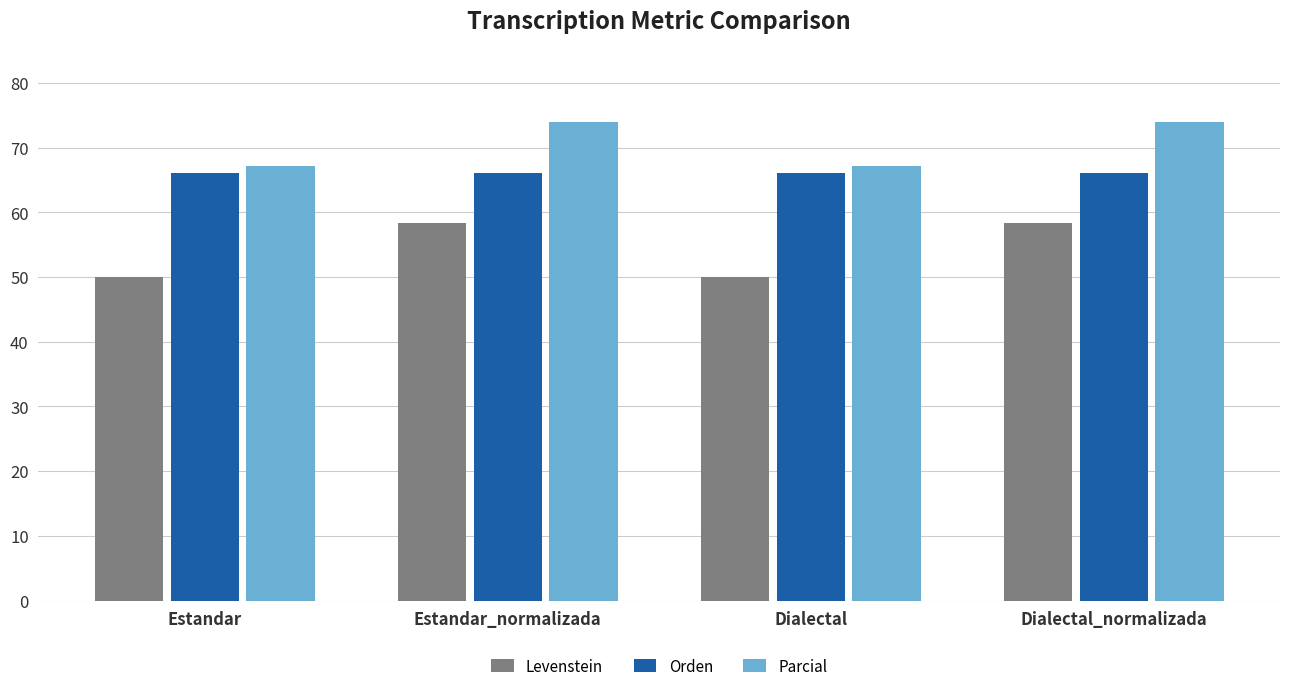

What are all the series names shown in the legend?

Levenstein, Orden, Parcial